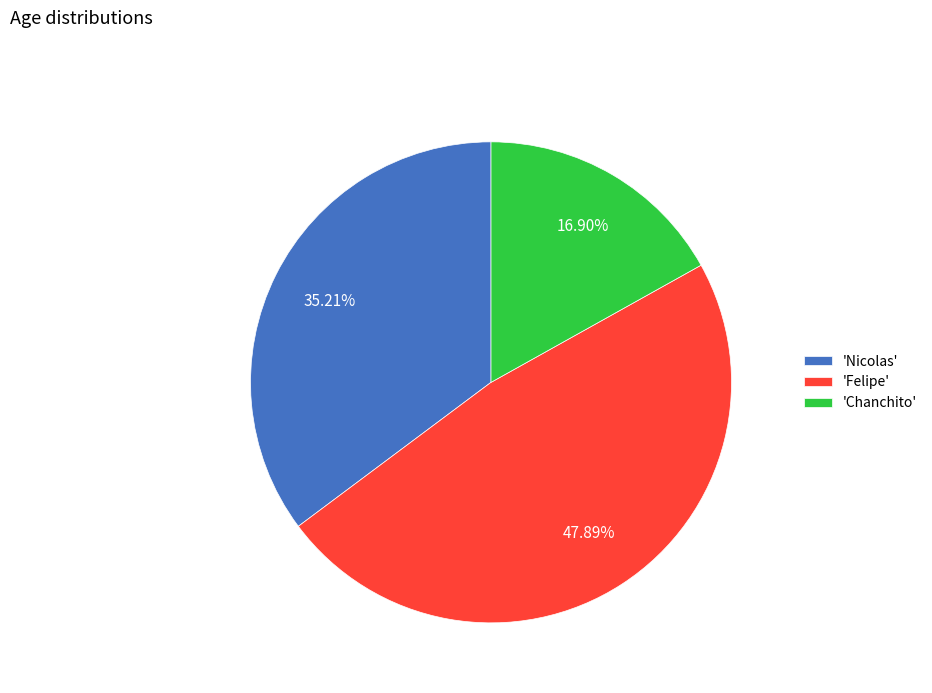

Count the number of slices in the pie.

3